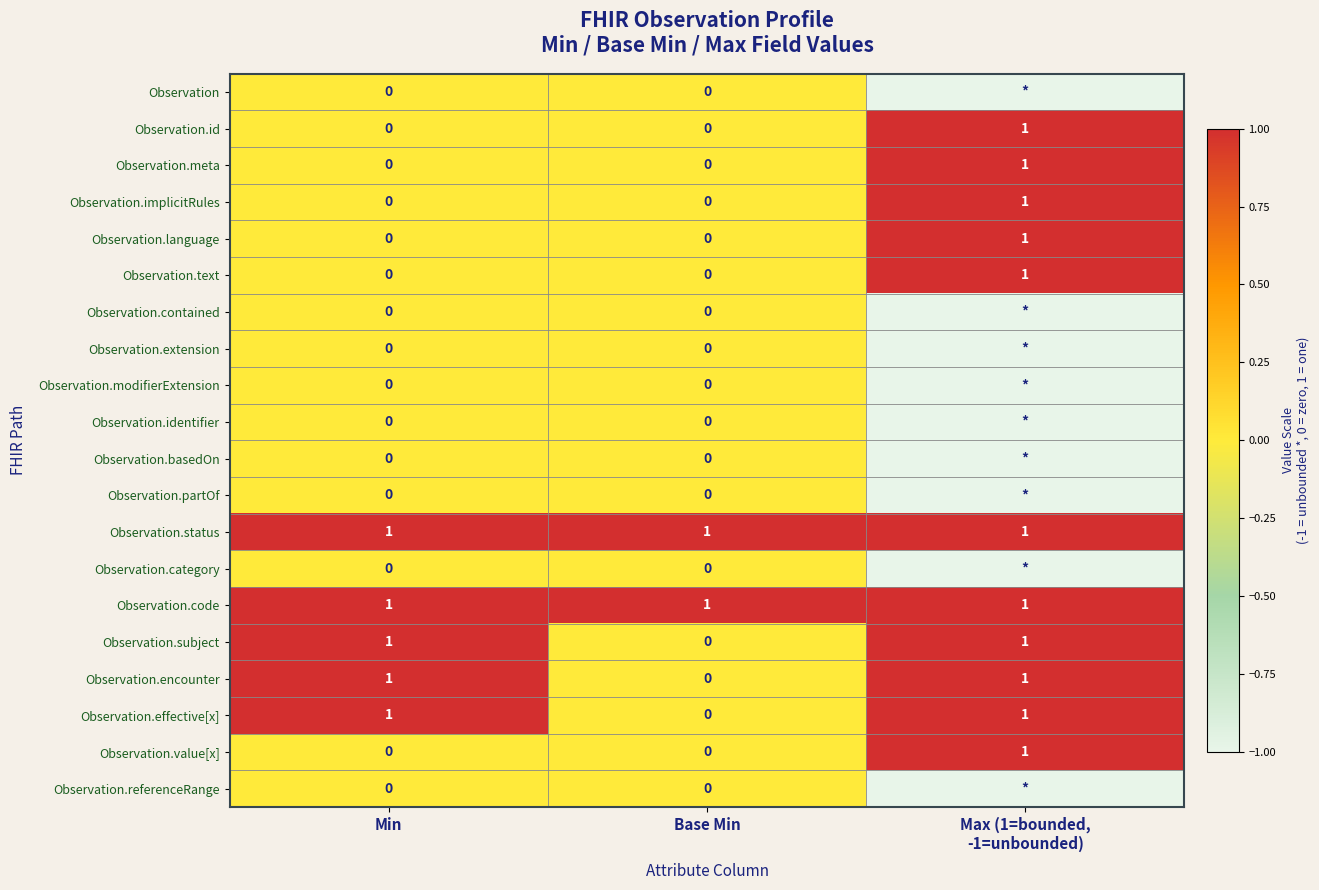

Where is Observation.effective[x] nearest to the value 0?

Base Min